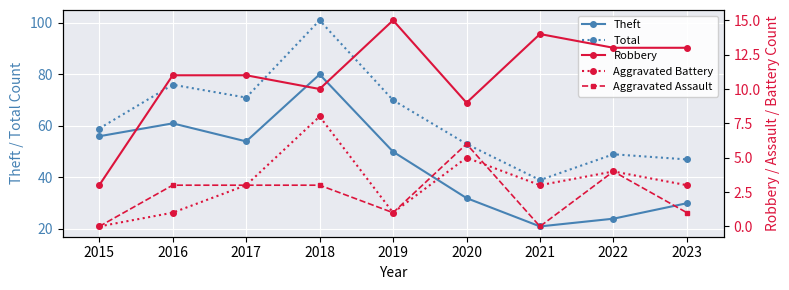

True or false: Total and Theft cross at least once.

False